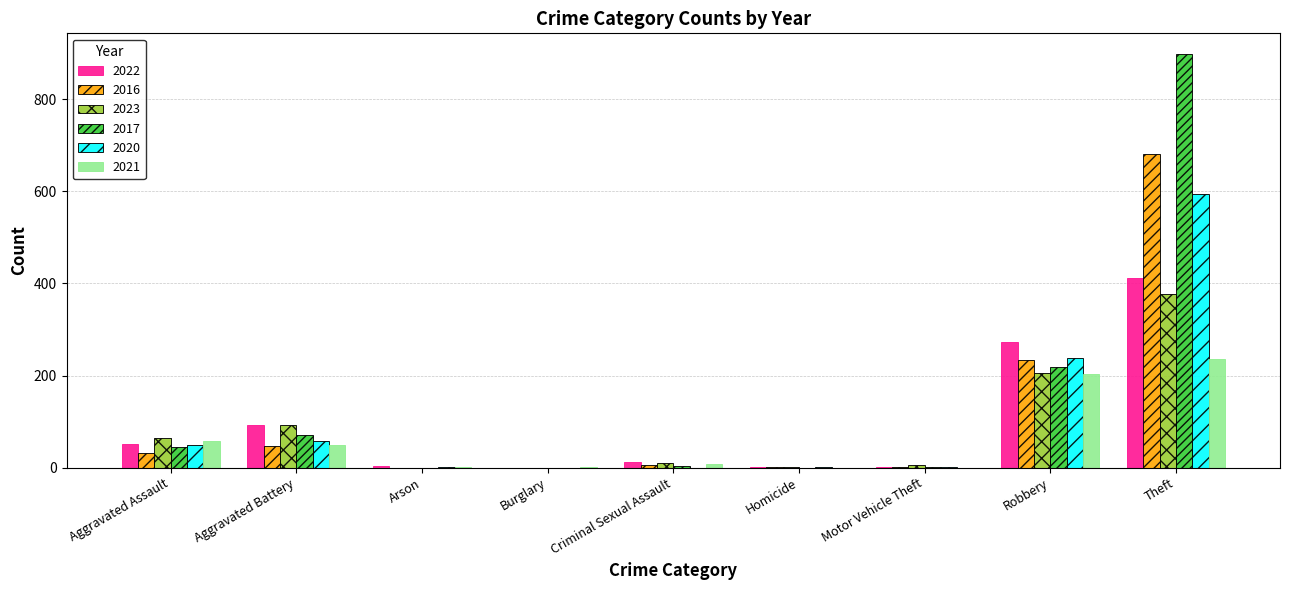

At which category does the chart reach its peak across all series?

Theft